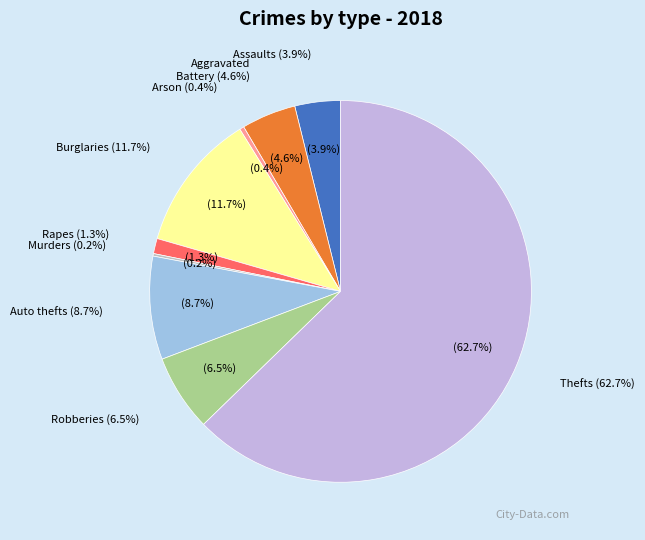

To the nearest percent, what is the combined percentage of Theft and Homicide?

63%